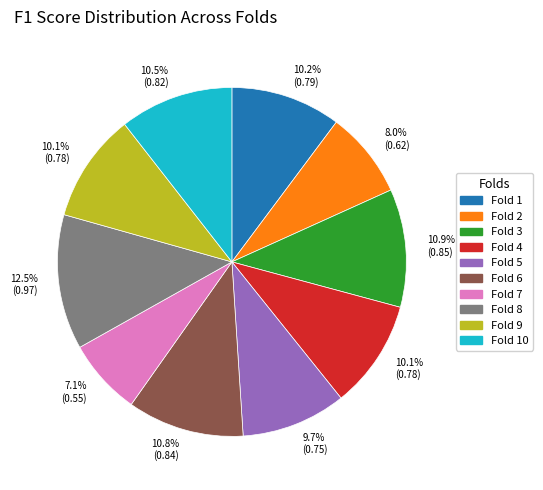

Is there a majority slice in this chart?

No